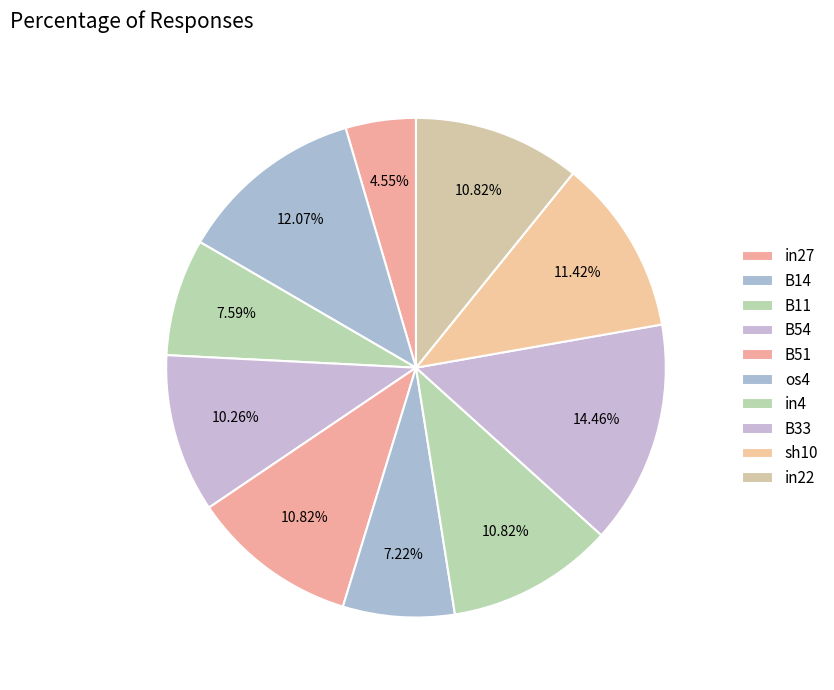

To the nearest percent, what portion does B54 represent?

10%